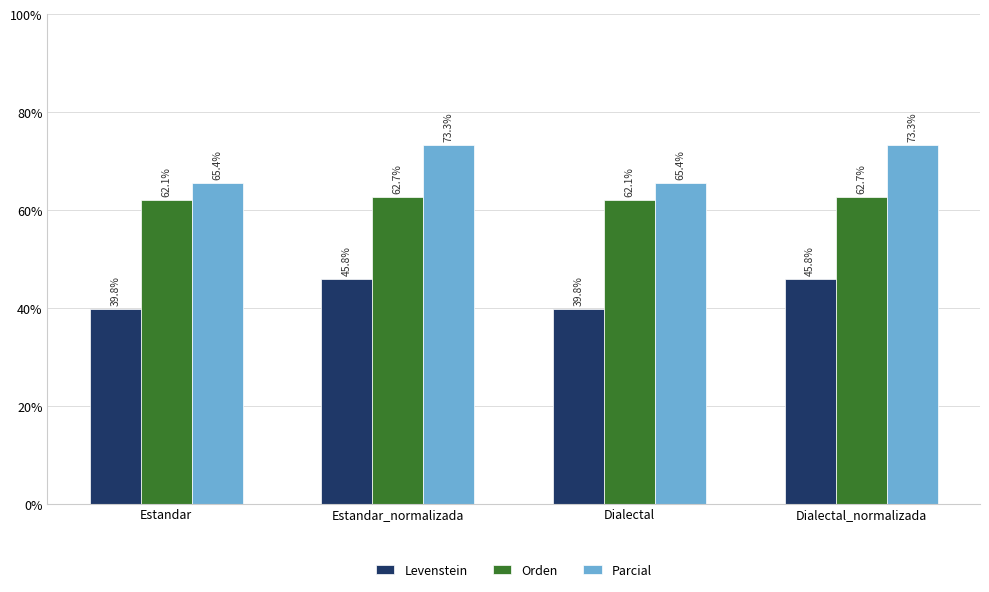

Rank the series by their average value, from highest to lowest.

Parcial, Orden, Levenstein